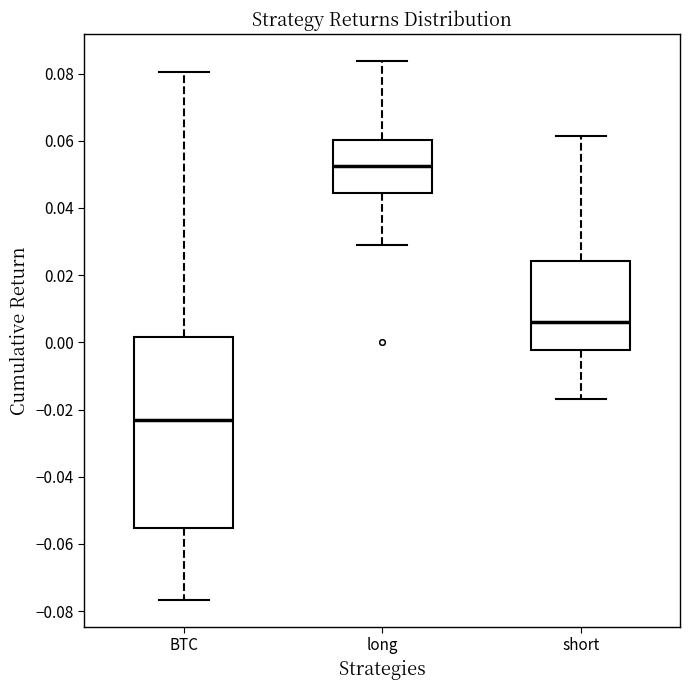

Reading left to right, transcribe this box plot: for each box, give where its median line is, the range the box spans, and where its two whiskers end, as read against the y-axis. The values are not printed on the chart, so give them approximately, as read against the axis.

BTC: median -0.024, box -0.056 to 0.002, whiskers -0.076 to 0.080
long: median 0.052, box 0.044 to 0.060, whiskers 0.028 to 0.084
short: median 0.006, box -0.002 to 0.024, whiskers -0.016 to 0.062